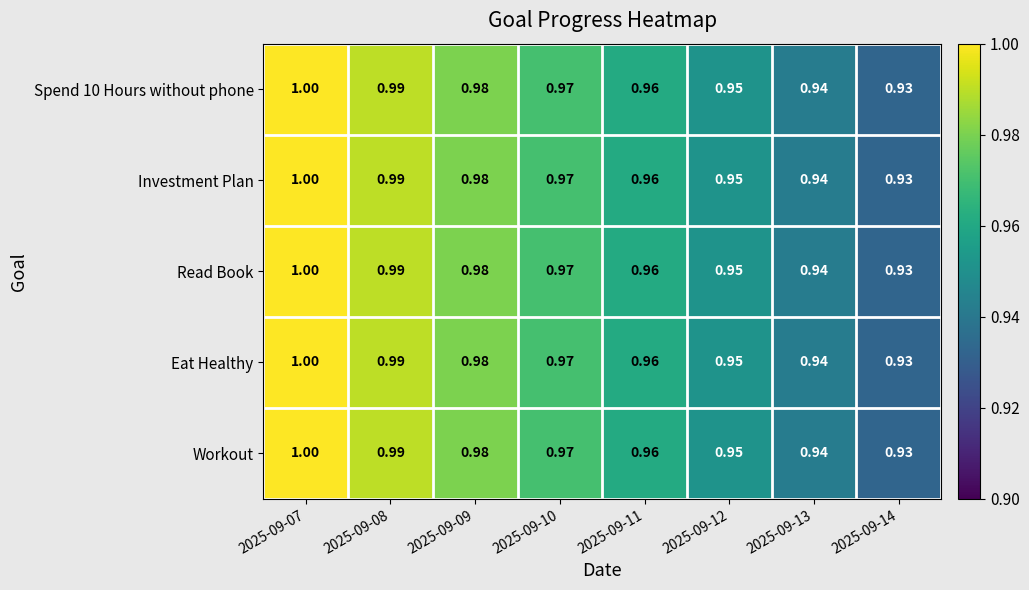

Is the value of Workout at 2025-09-11 greater than the value of Eat Healthy at 2025-09-09?

No